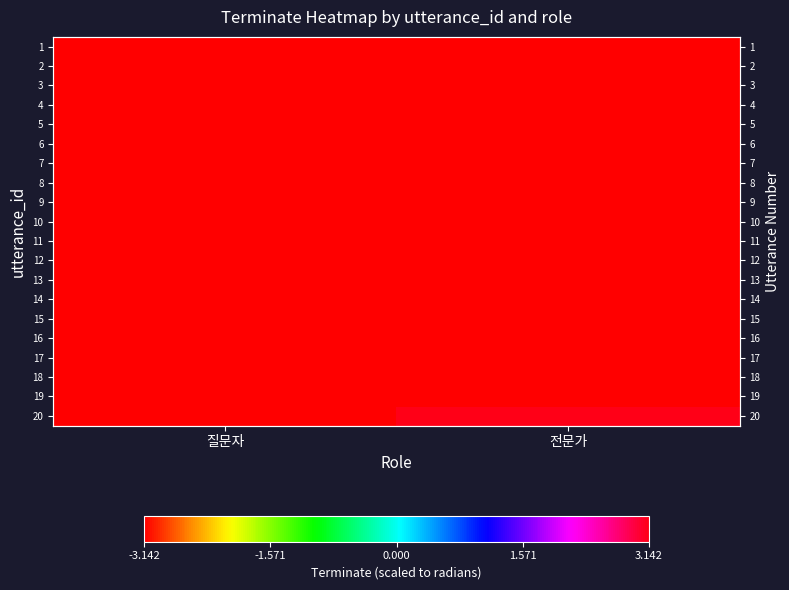

What is the spread (max minus min) of values at 전문가?

6.3